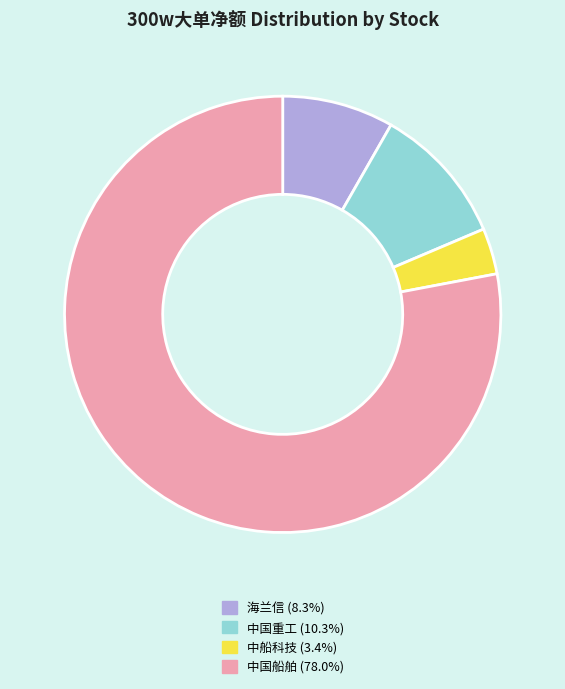

Does any single category account for the majority?

Yes